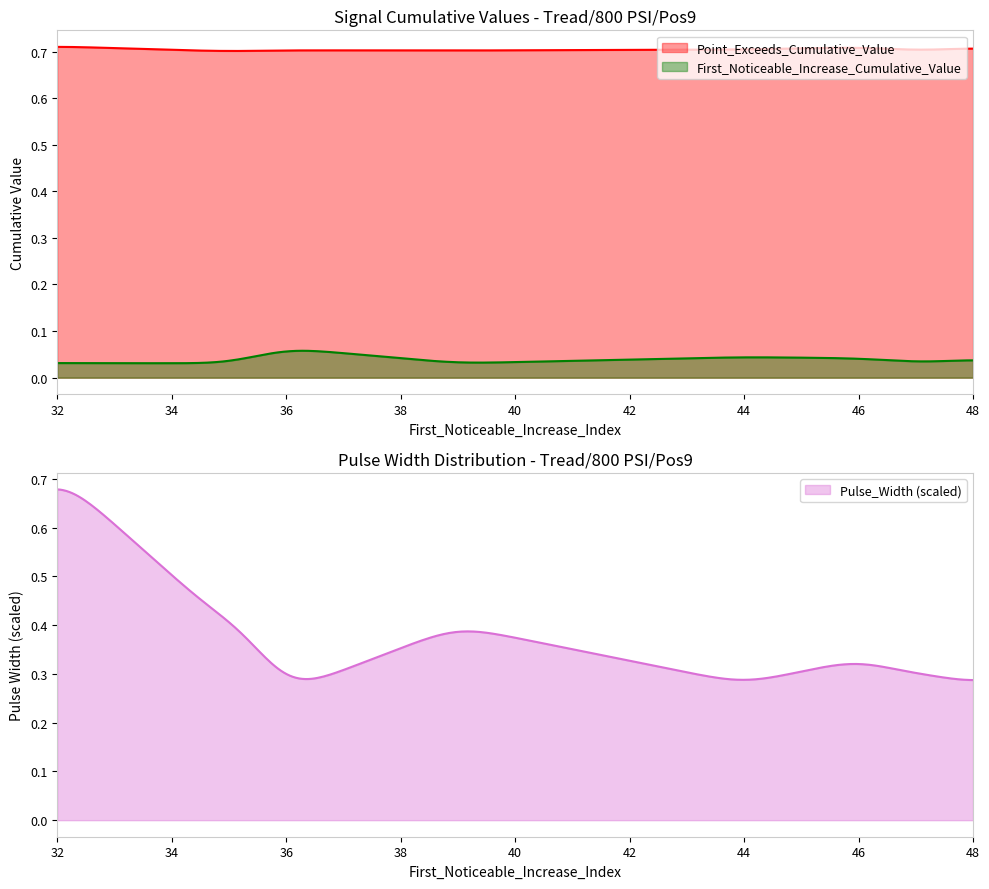

True or false: Point_Exceeds_Cumulative_Value has a value of 0.4 at signal segment 6.

False